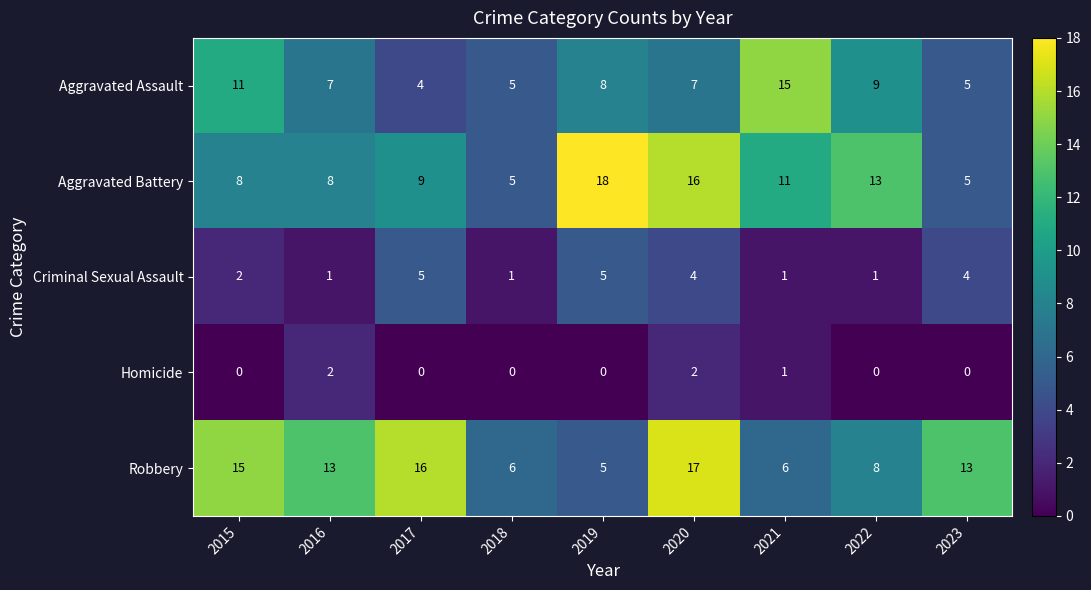

What is the difference between the highest and lowest values at 2021?

14